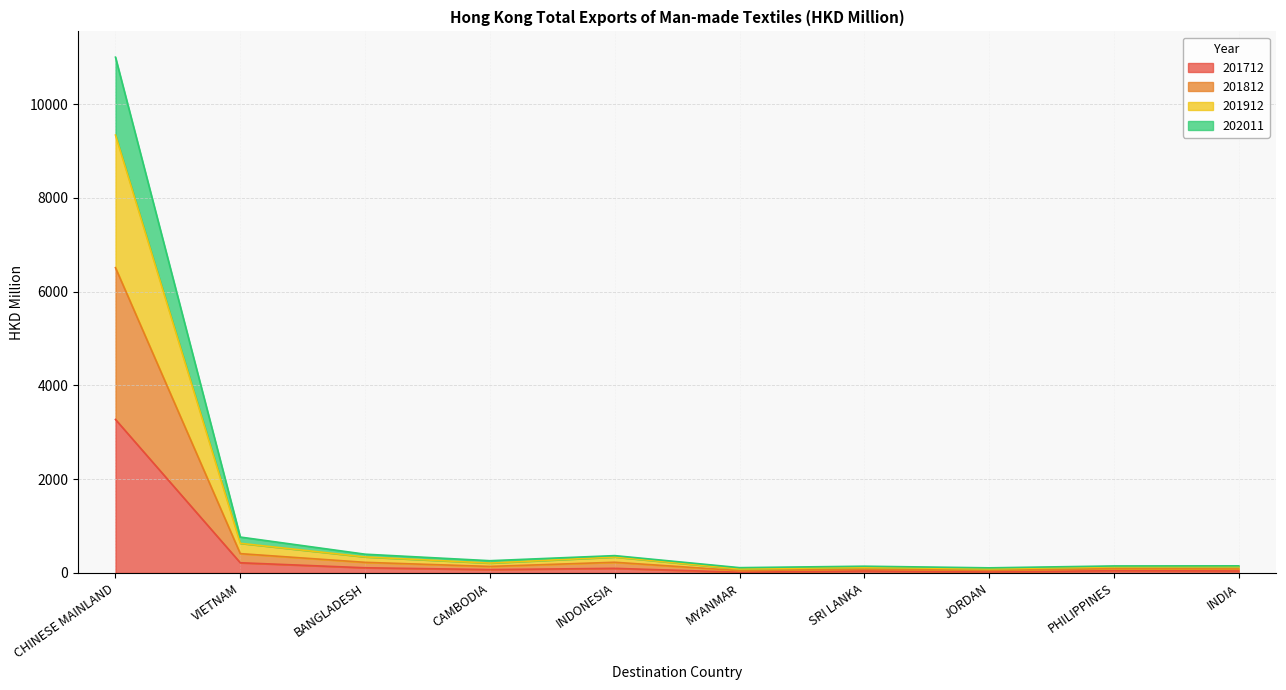

What are all the series names shown in the legend?

201712, 201812, 201912, 202011